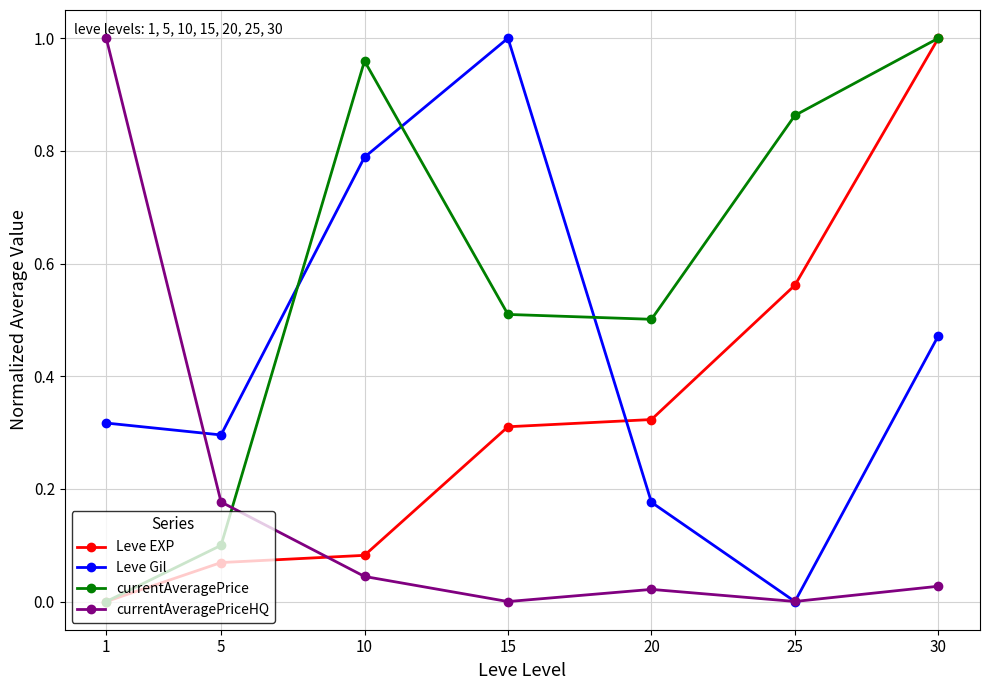

Which category has the highest value in the currentAveragePriceHQ series?

1